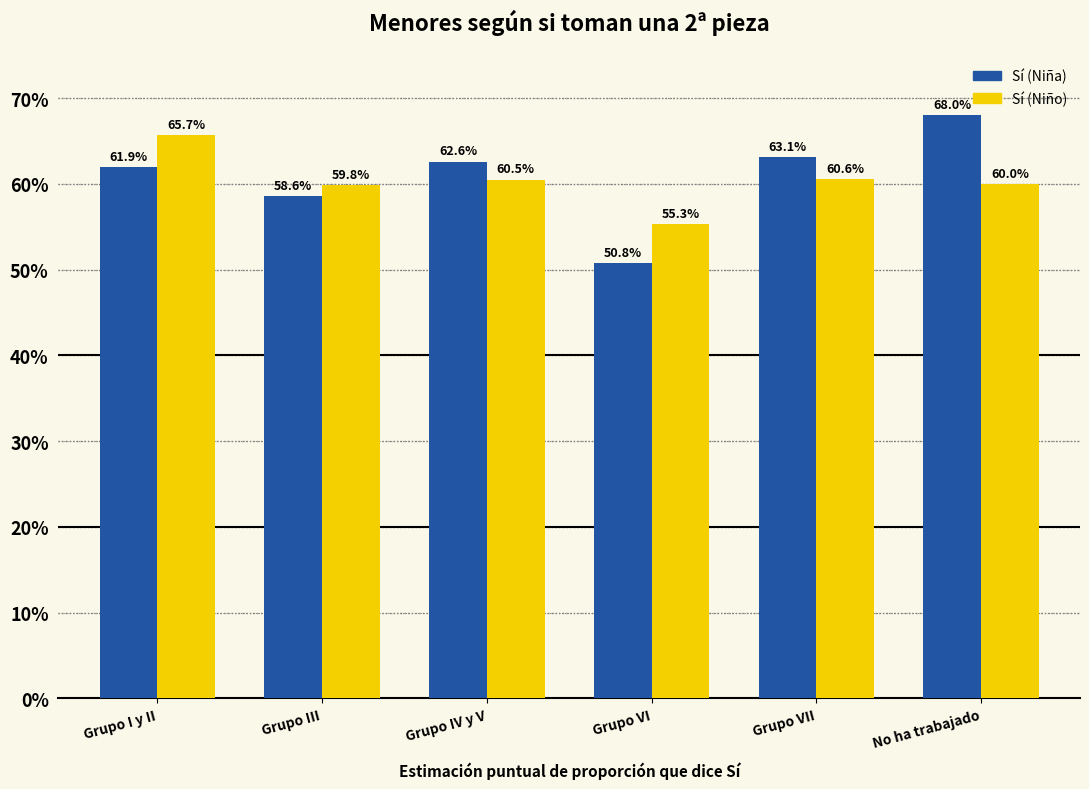

Which series has the largest total across all categories?

Sí (Niña)